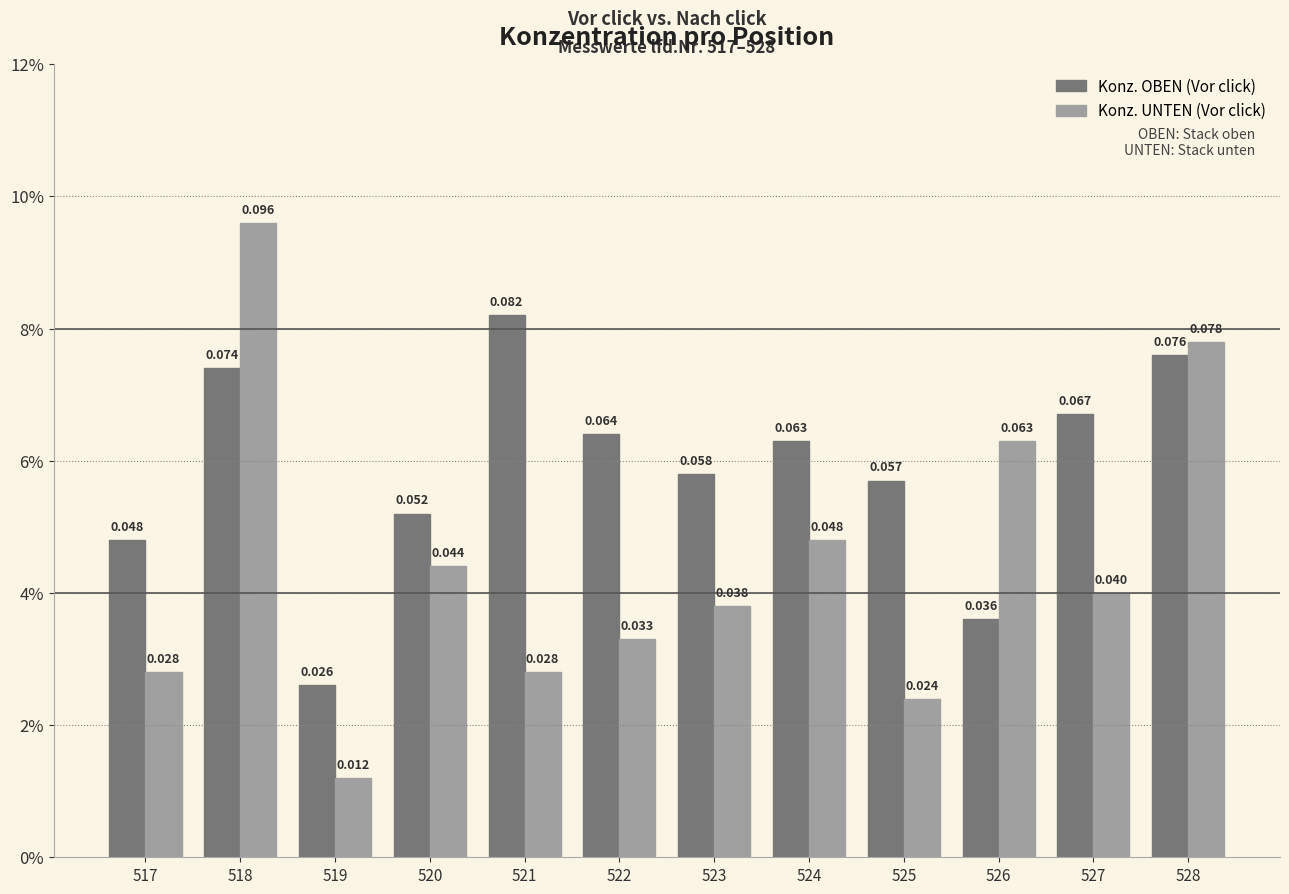

At which category is the sum across all series the highest?

518